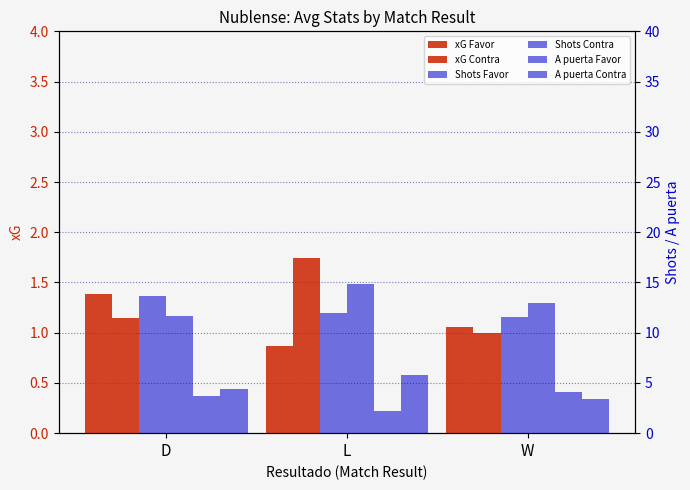

Between W and L, which is larger?

W